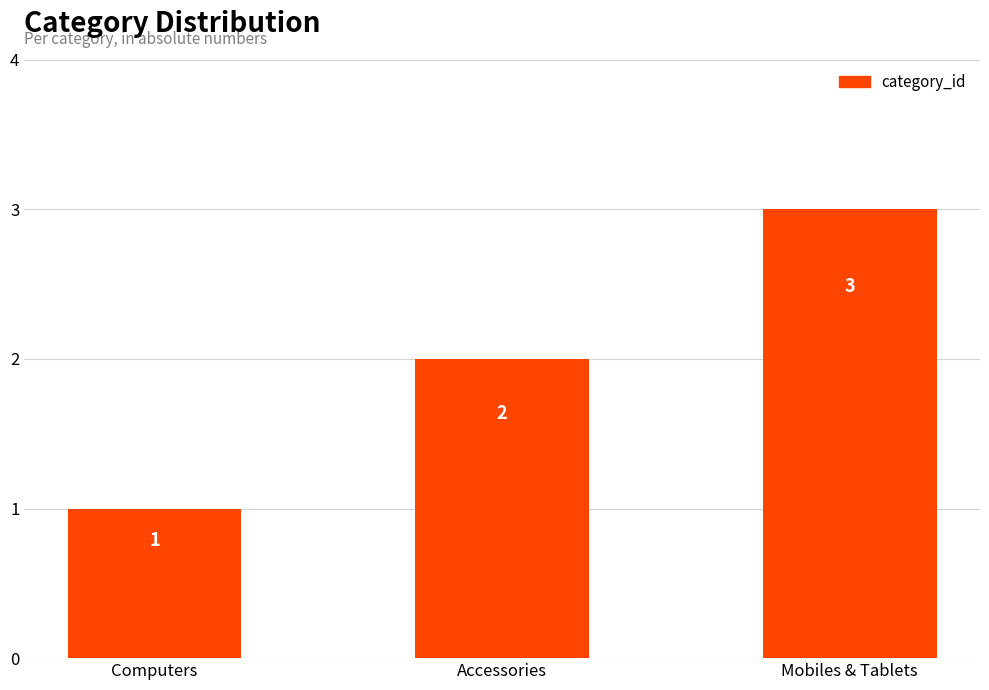

Which label corresponds to the smallest value in the chart?

Computers